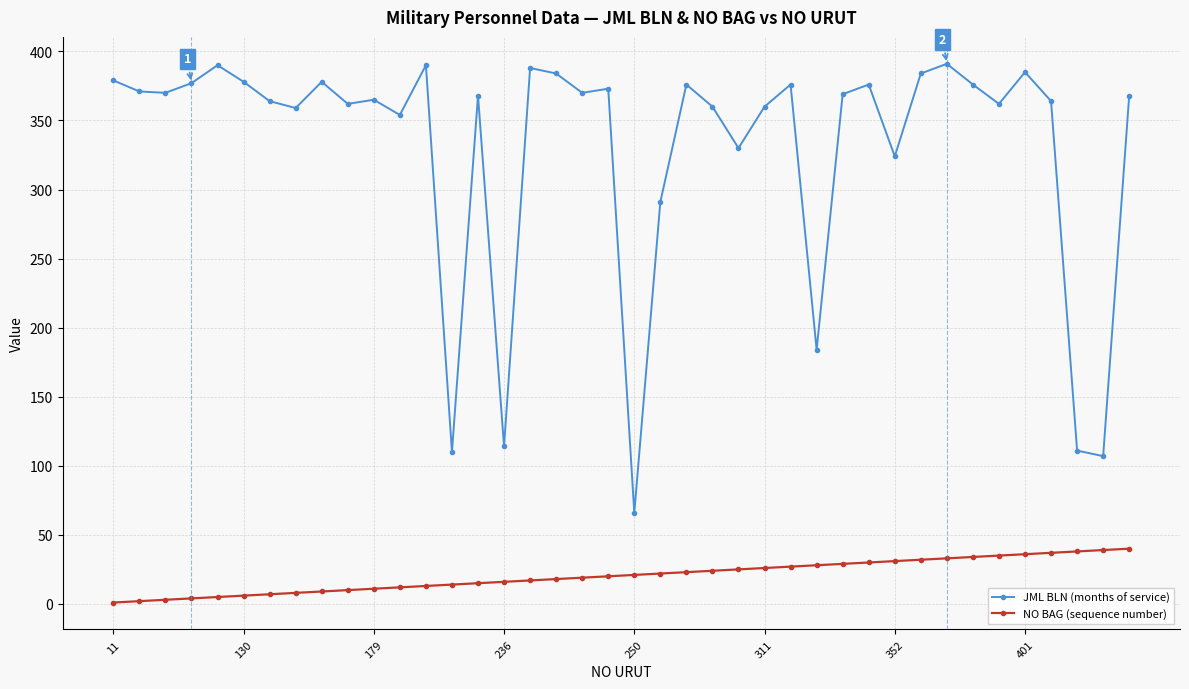

List the series in order of their peak value, highest first.

JML BLN (months of service), NO BAG (sequence number)